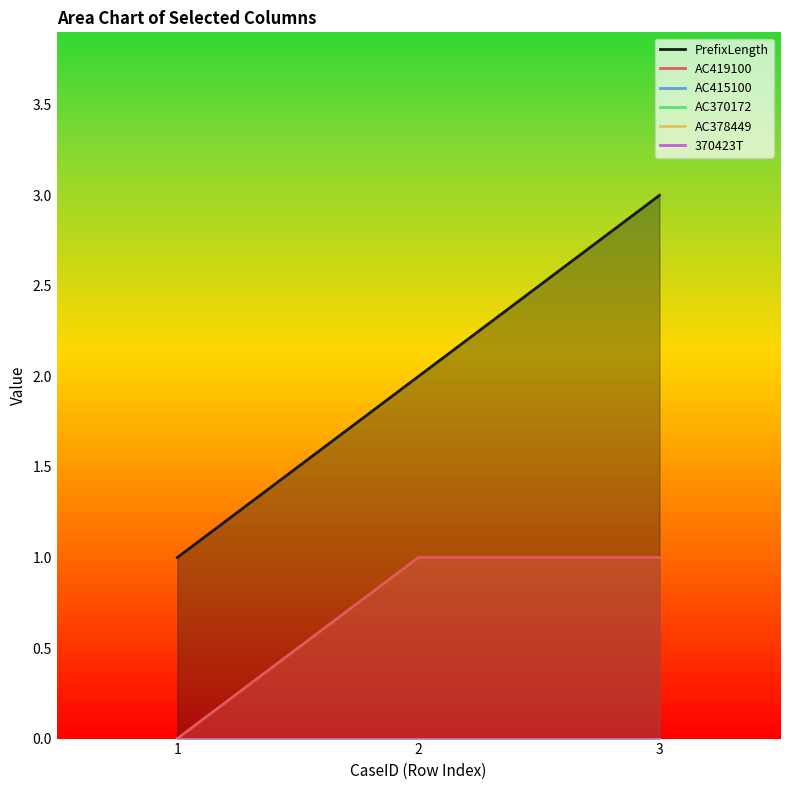

What is the difference between the highest and lowest values at 2?

2